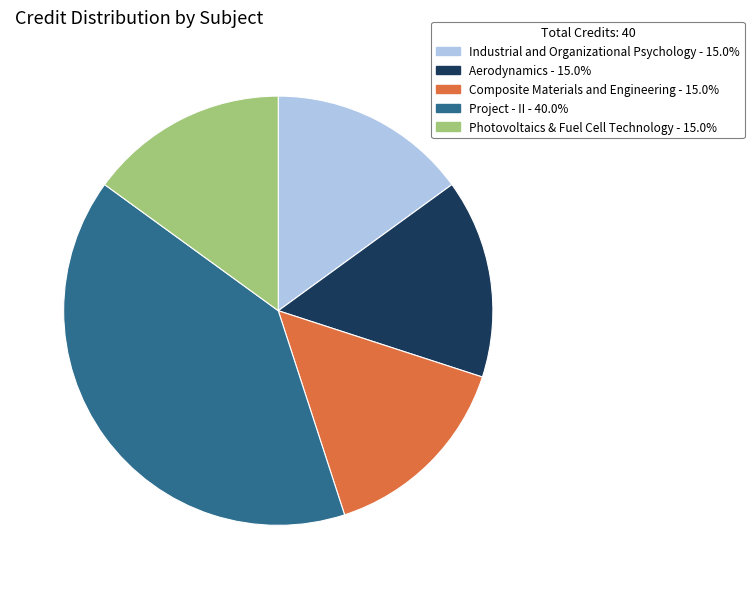

Approximately how many times larger is the value at Industrial and Organizational Psychology compared to Aerodynamics?

1.0